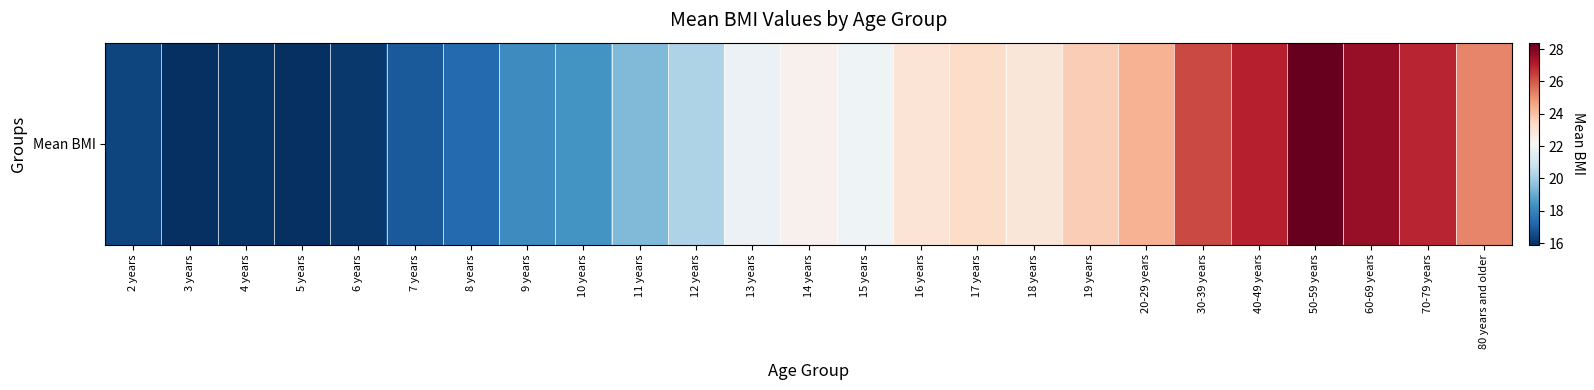

Reading left to right, what are all the values shown in this chart?

2 years=16.4	3 years=15.9	4 years=16.0	5 years=15.9	6 years=16.1	7 years=16.9	8 years=17.3	9 years=18.2	10 years=18.4	11 years=19.4	12 years=20.2	13 years=21.8	14 years=22.4	15 years=21.9	16 years=23.0	17 years=23.3	18 years=22.9	19 years=23.7	20-29 years=24.3	30-39 years=26.3	40-49 years=27.0	50-59 years=28.4	60-69 years=27.6	70-79 years=26.9	80 years and older=25.2